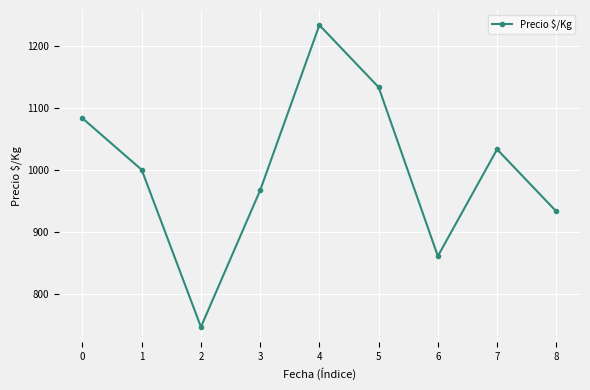

What is the sum of the values at 7 and 6?

1894